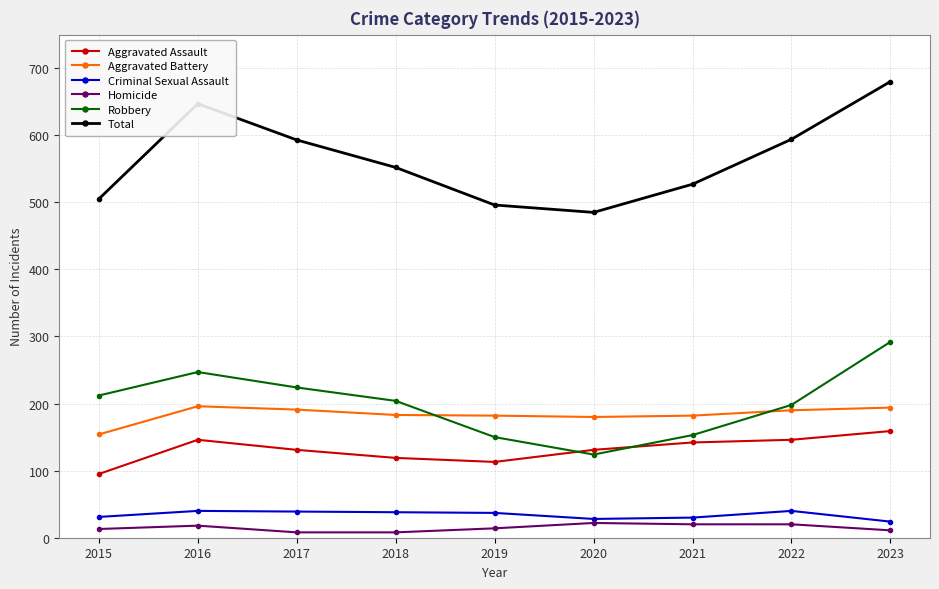

Rank the series at 2015 from highest to lowest value.

Total, Robbery, Aggravated Battery, Aggravated Assault, Criminal Sexual Assault, Homicide